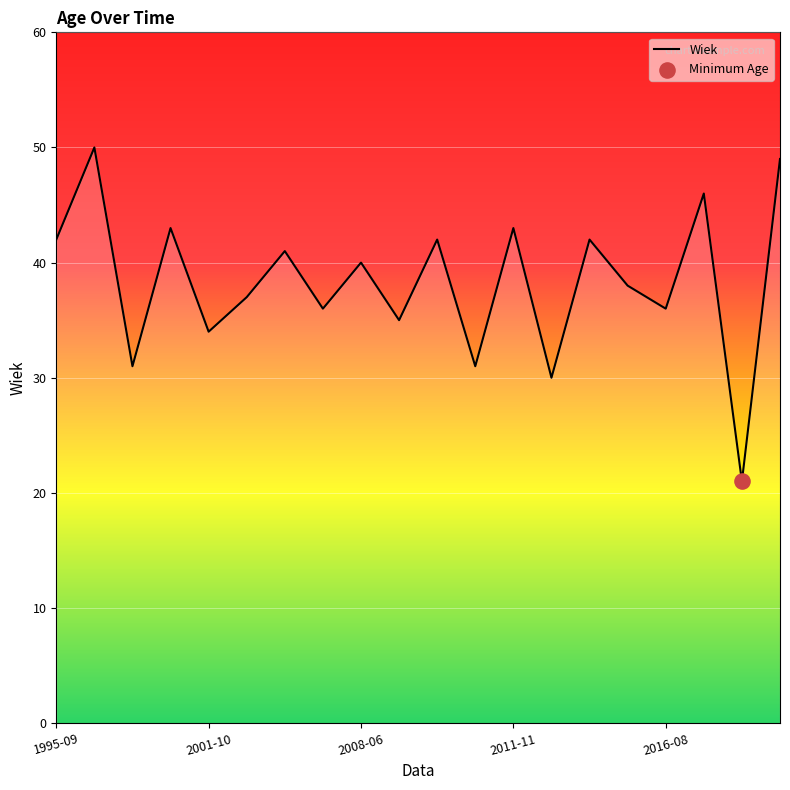

What is the minimum value shown in the chart?

21